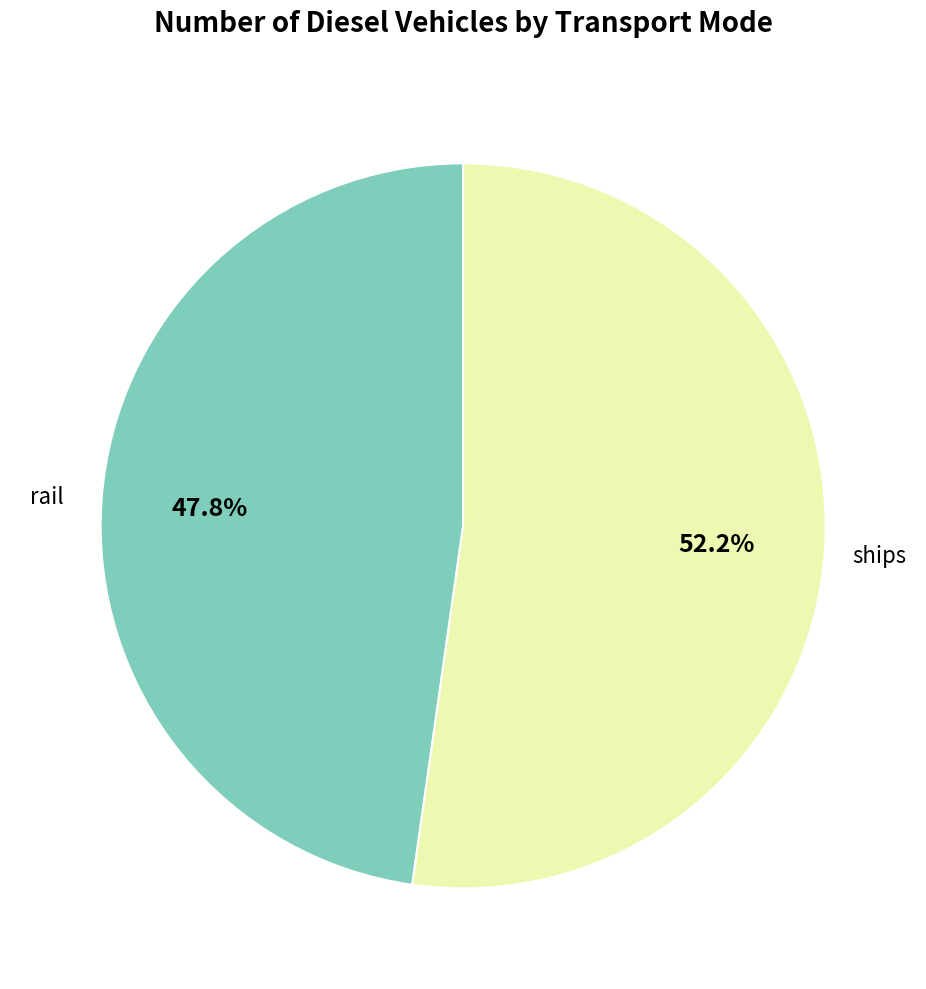

Does any single category account for the majority?

Yes